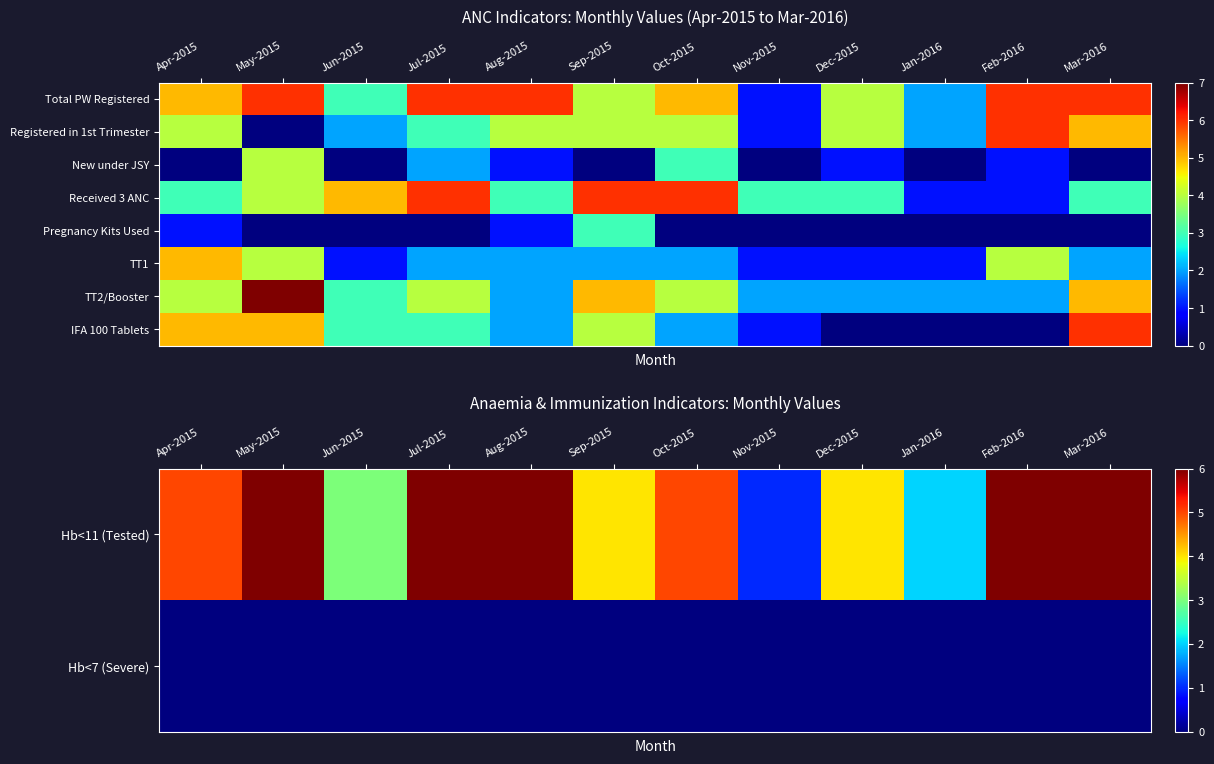

What is the total value across all series at Jun-2015?

15